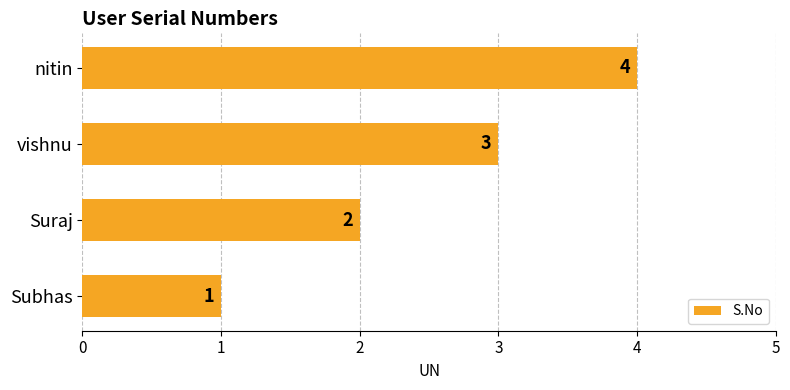

Between Subhas and nitin, which is larger?

nitin